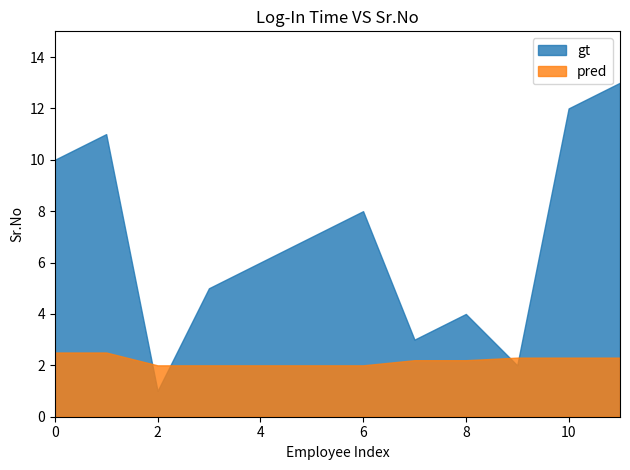

The pred series shows 3.5 at 6. True or false?

False